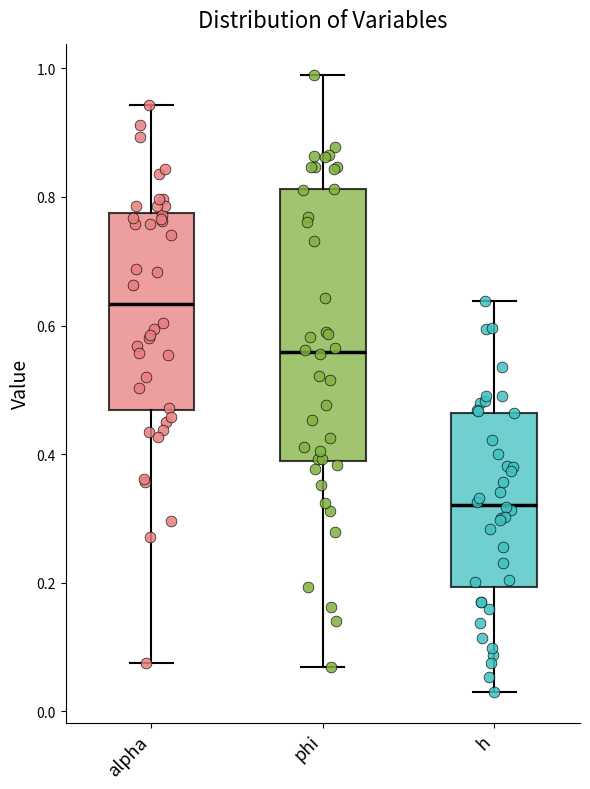

Where is the lower edge of the box for phi on the y-axis? The values are not printed on the chart, so give them approximately, as read against the axis.

0.38